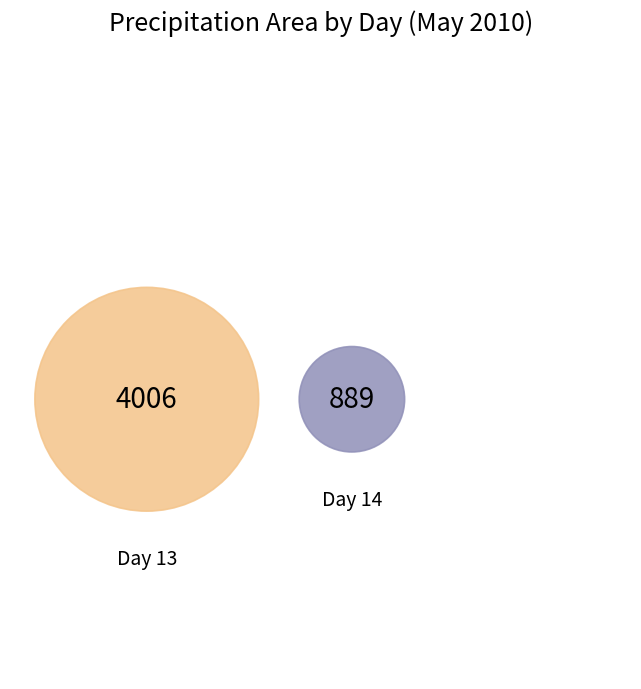

How many slices are in this pie chart?

2